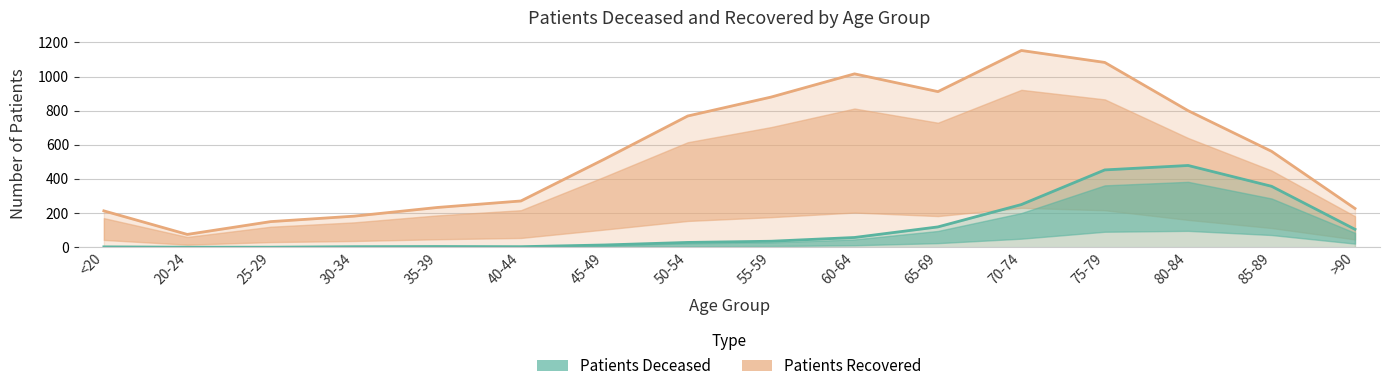

What is the difference between the second highest and second lowest values in the patients_recovered series?

933